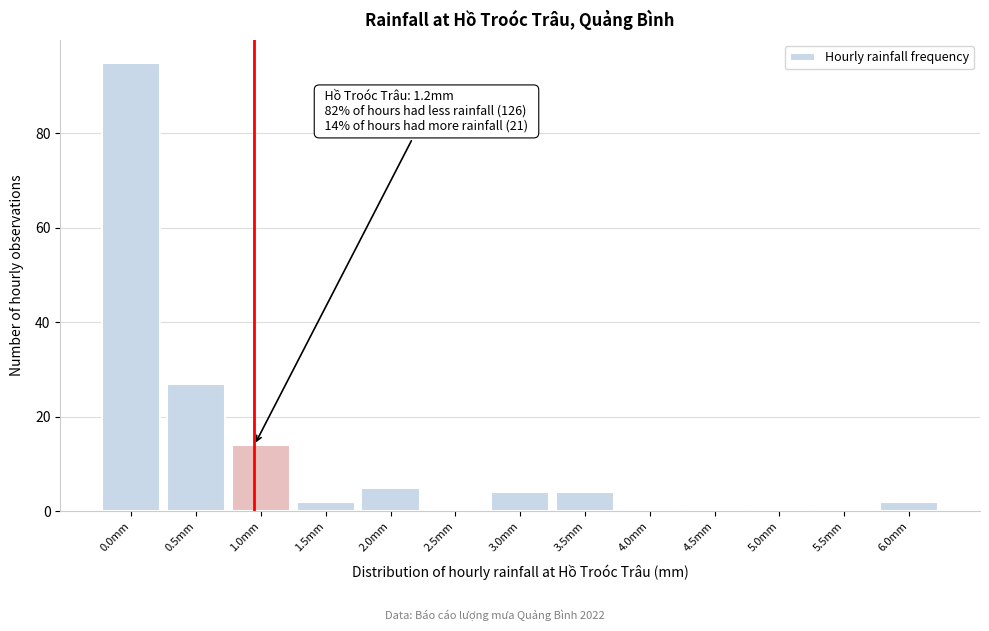

Reading right to left, transcribe all the data shown in this chart.

6.0mm=2	5.5mm=0	5.0mm=0	4.5mm=0	4.0mm=0	3.5mm=4	3.0mm=4	2.5mm=0	2.0mm=5	1.5mm=2	1.0mm=14	0.5mm=27	0.0mm=95